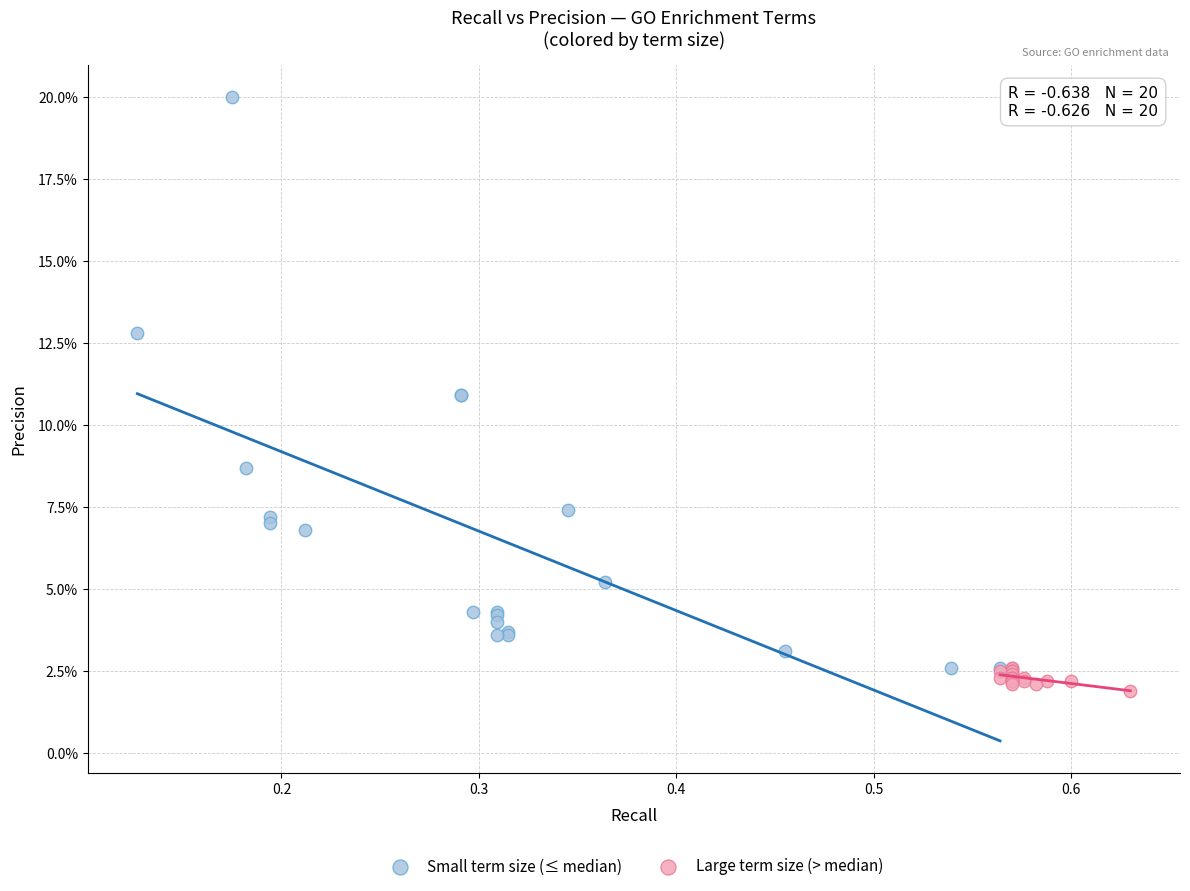

What are all the series names shown in the legend?

Small term size (≤ median), Large term size (> median)